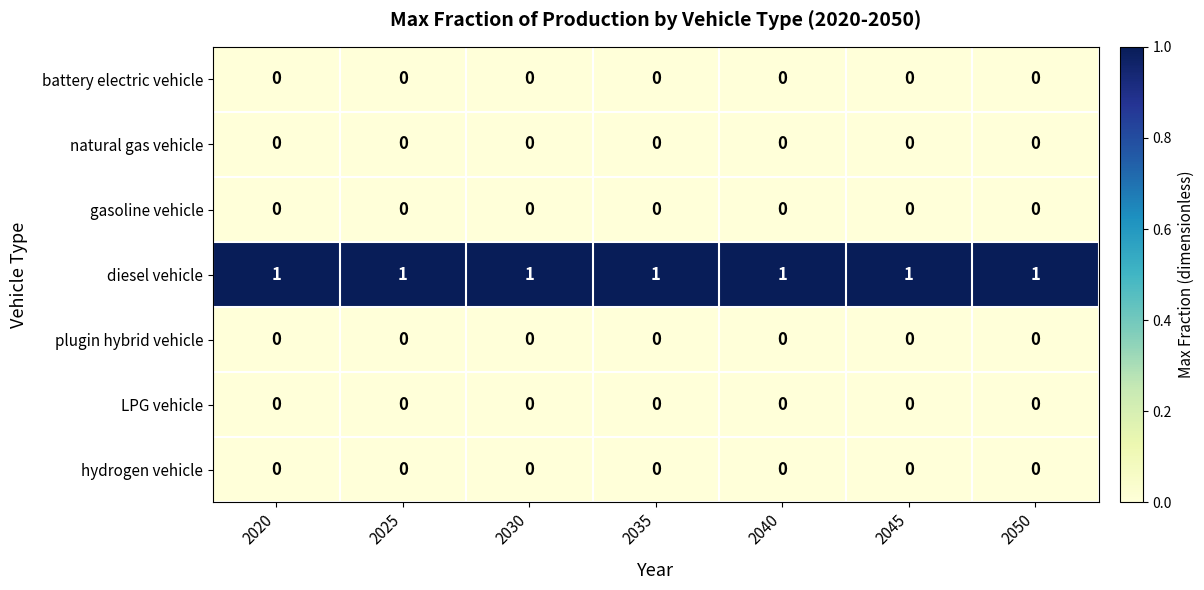

The value of gasoline vehicle at 2045 is 0. True or false?

True